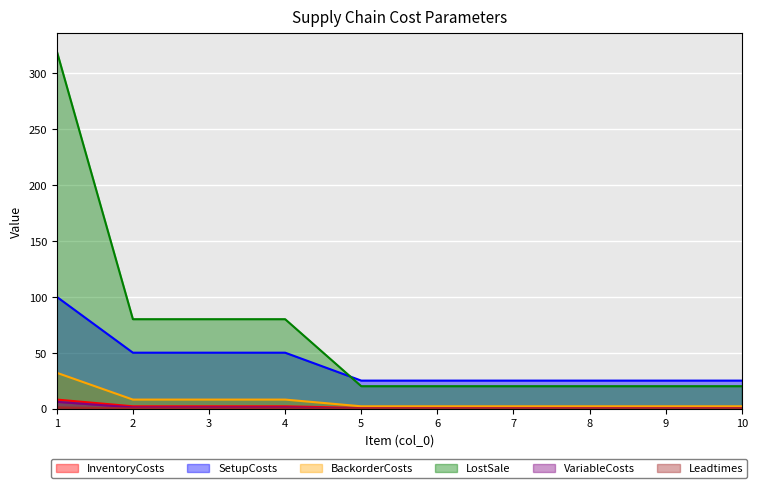

Count the number of categories in the chart.

10